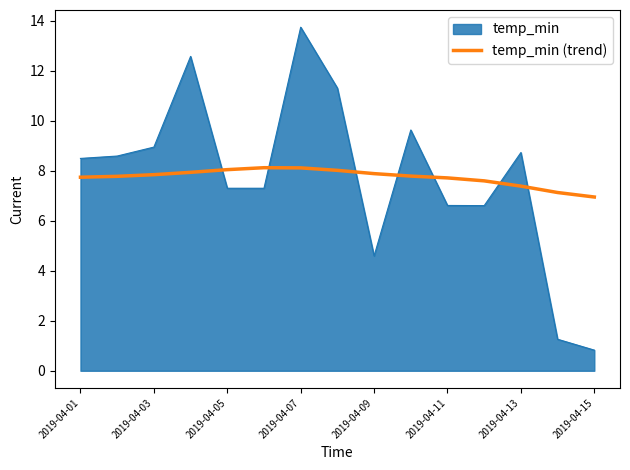

Which series has the widest spread of values?

temp_min